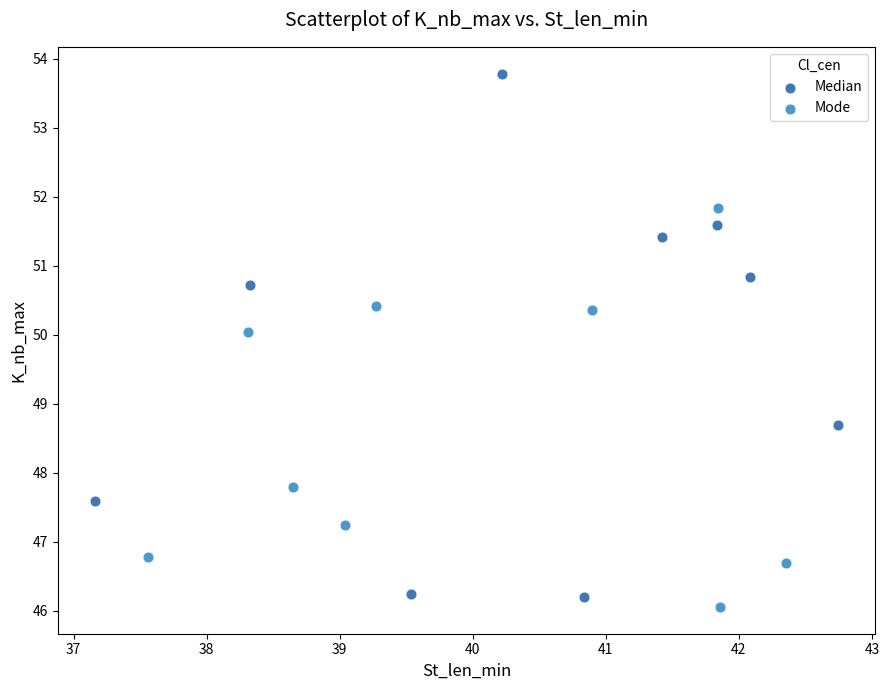

Which series reaches the minimum Y coordinate?

Mode